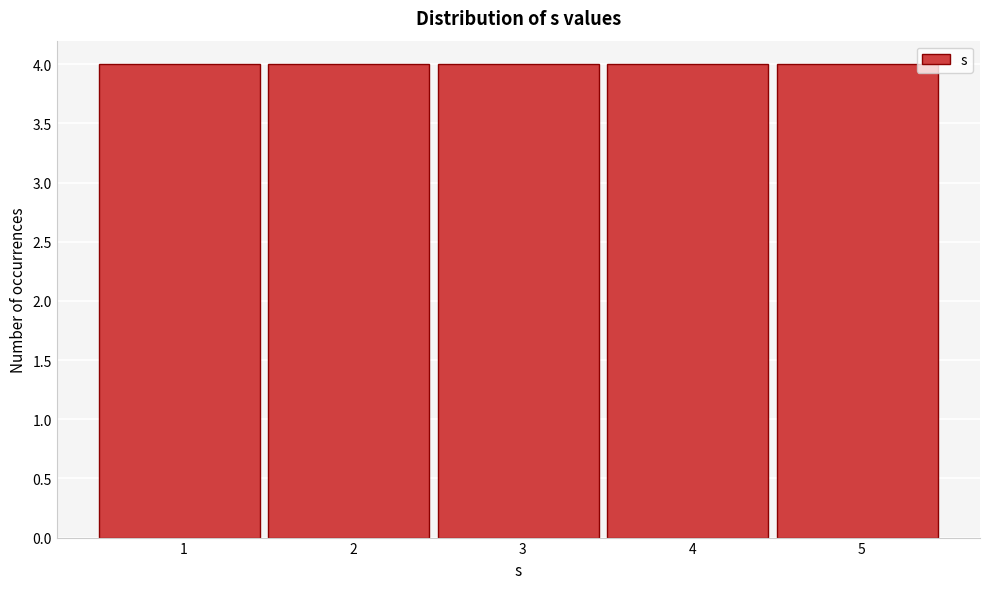

What is the height of the bar covering 4.5 to 5.5 on the x-axis? The values are not printed on the chart, so give them approximately, as read against the axis.

4